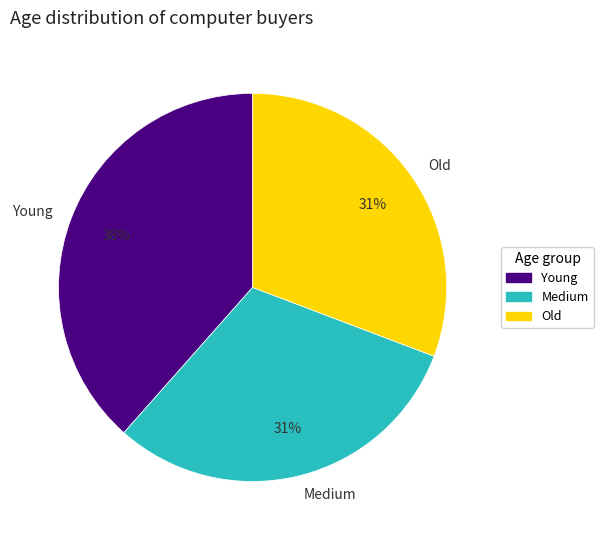

What percentage is the Young slice, to the nearest percent?

38%